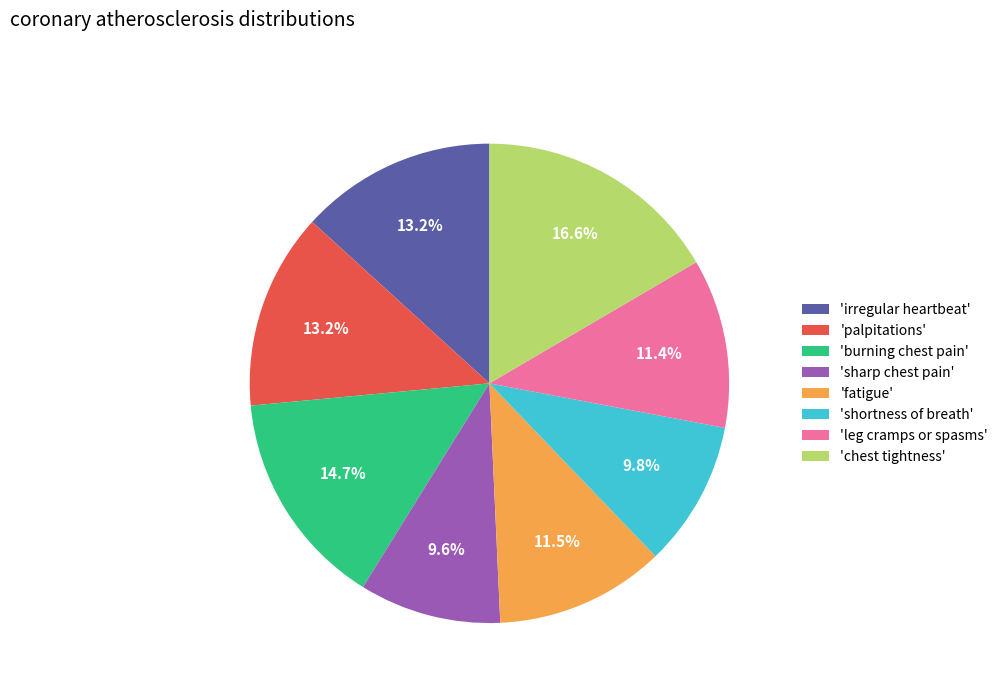

How many slices are in this pie chart?

8